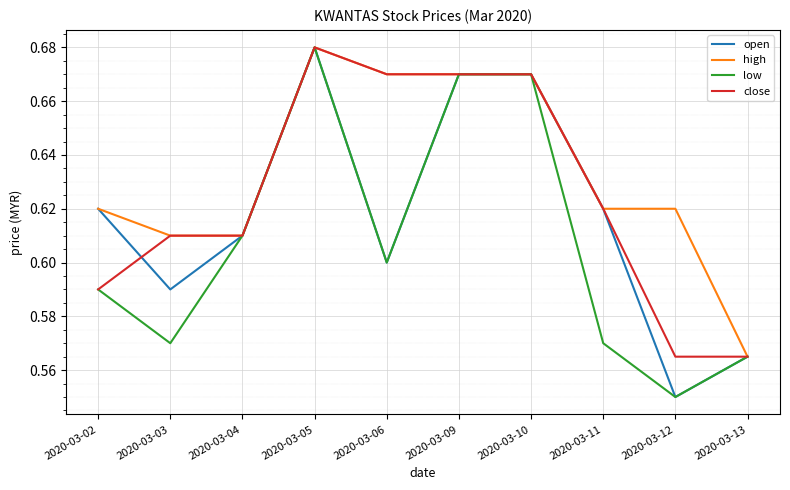

What is the sum of all high values?

6.3